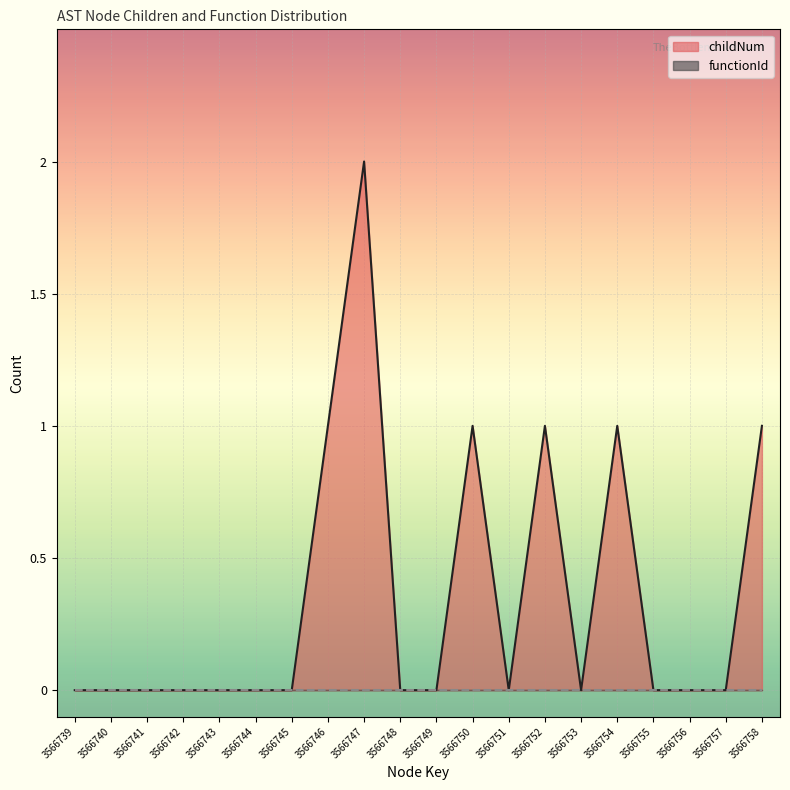

Rank the categories by value from lowest to highest.

3566739, 3566740, 3566741, 3566742, 3566743, 3566744, 3566745, 3566748, 3566749, 3566751, 3566753, 3566755, 3566756, 3566757, 3566746, 3566750, 3566752, 3566754, 3566758, 3566747